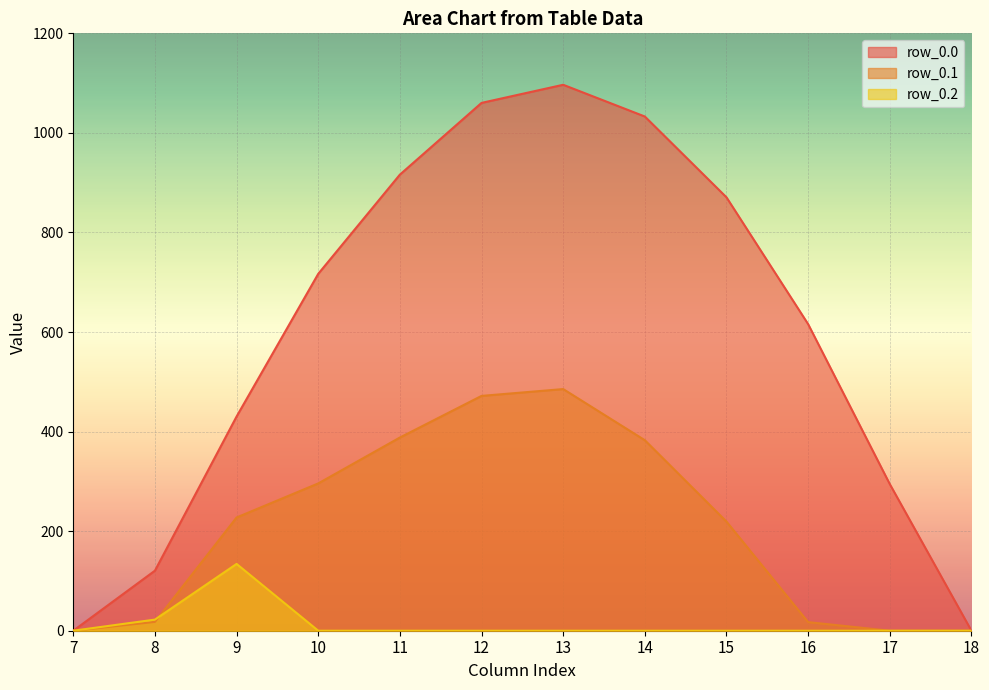

Reading left to right, list all the values displayed in this chart.

row_0.0: 7=0.0	8=120.6	9=430.3	10=716.9	11=916.2	12=1060.3	13=1096.7	14=1032.9	15=870.6	16=615.9	17=294.5	18=0.0
row_0.1: 7=0.0	8=17.7	9=227.5	10=295.9	11=388.1	12=471.7	13=485.4	14=382.7	15=219.2	16=17.3	17=0.0	18=0.0
row_0.2: 7=0.0	8=22.3	9=134.2	10=0.0	11=0.0	12=0.0	13=0.0	14=0.0	15=0.0	16=0.0	17=0.0	18=0.0